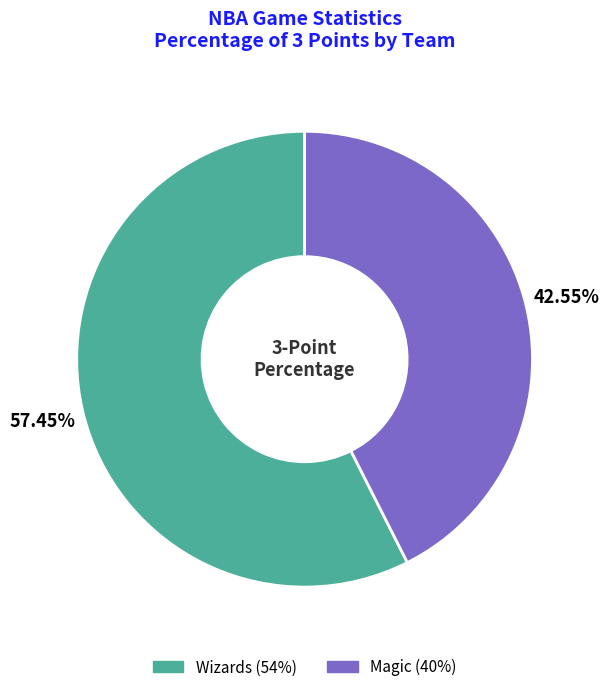

How many segments does this pie chart have?

2